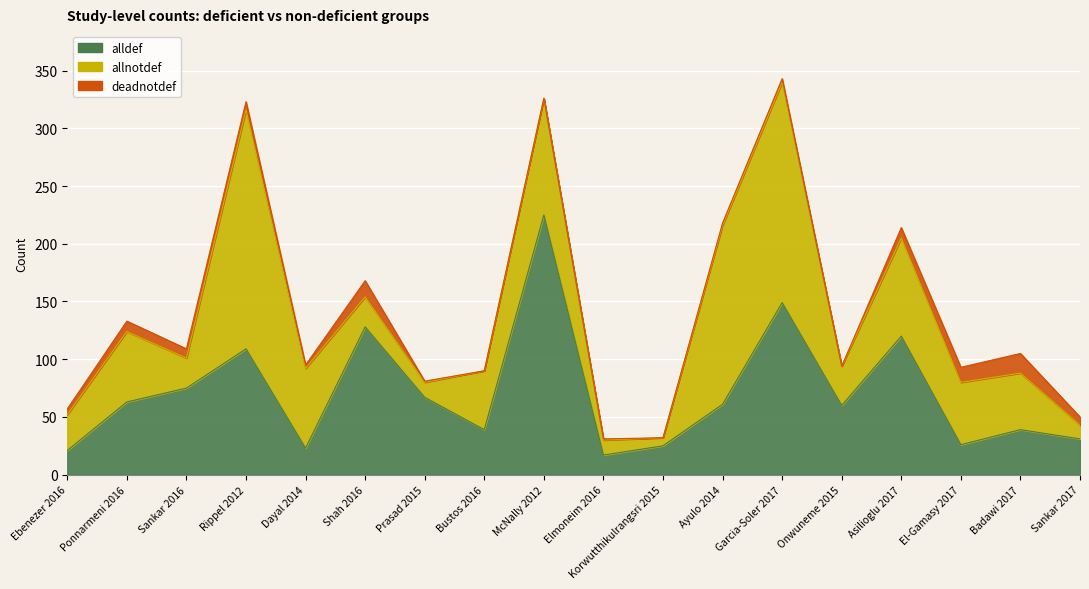

Reading right to left, transcribe all the data shown in this chart.

alldef: 31	39	26	120	60	149	61	25	17	225	39	67	128	23	109	75	63	21
allnotdef: 12	49	54	85	34	191	155	7	13	101	51	13	26	69	207	26	61	31
deadnotdef: 7	17	13	9	0	3	2	0	1	0	0	1	14	3	7	8	9	5